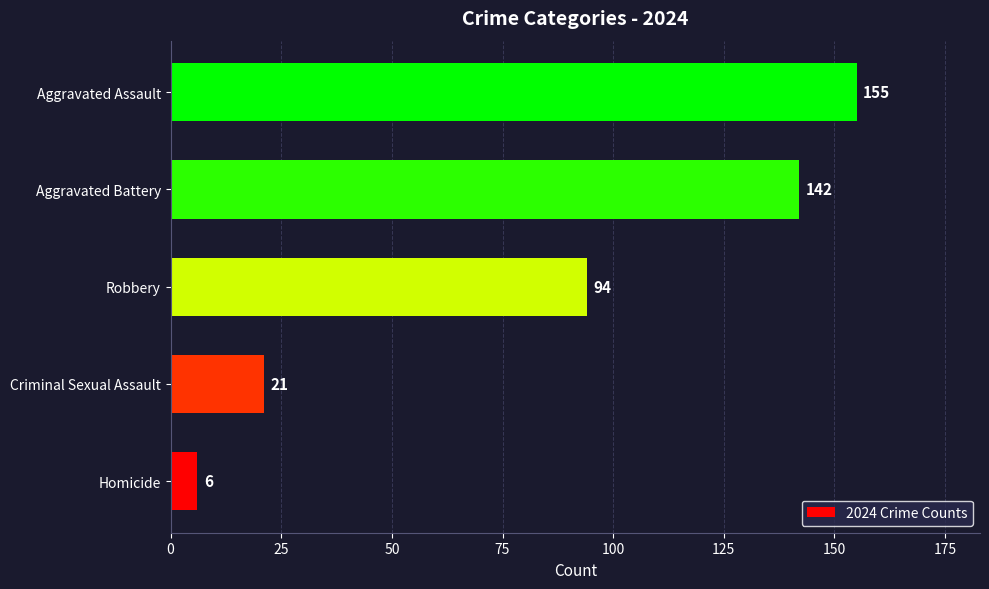

Rank the categories by value from lowest to highest.

Homicide, Criminal Sexual Assault, Robbery, Aggravated Battery, Aggravated Assault